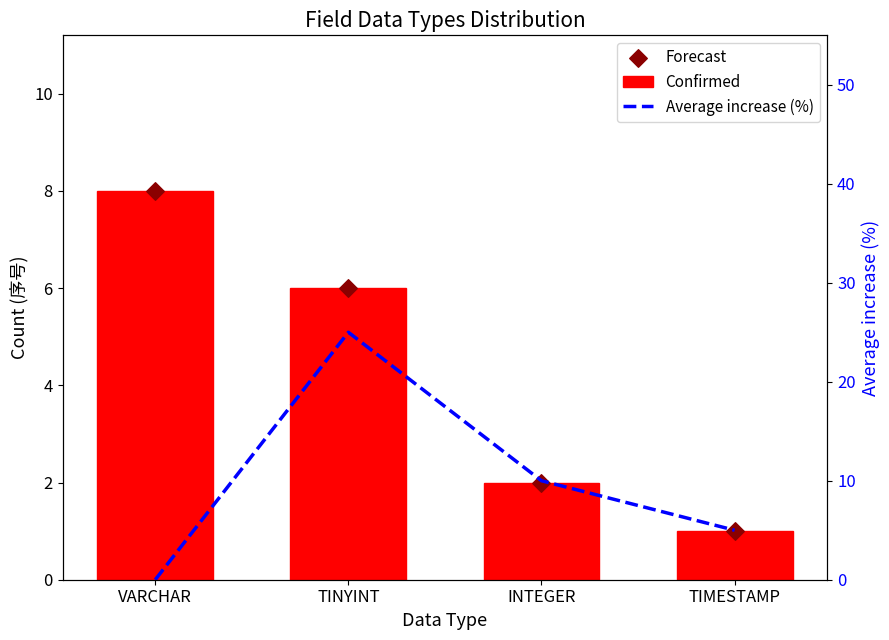

What are all the series names shown in the legend?

Confirmed, Forecast, Average increase (%)